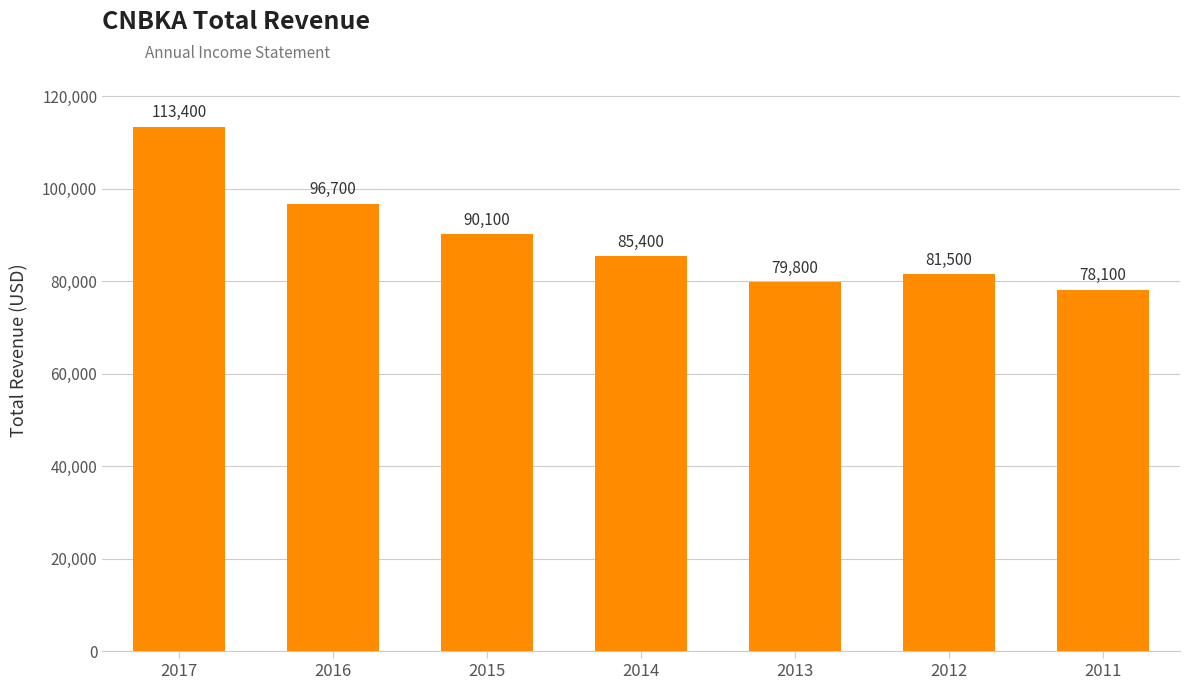

How many categories are shown in the chart?

7